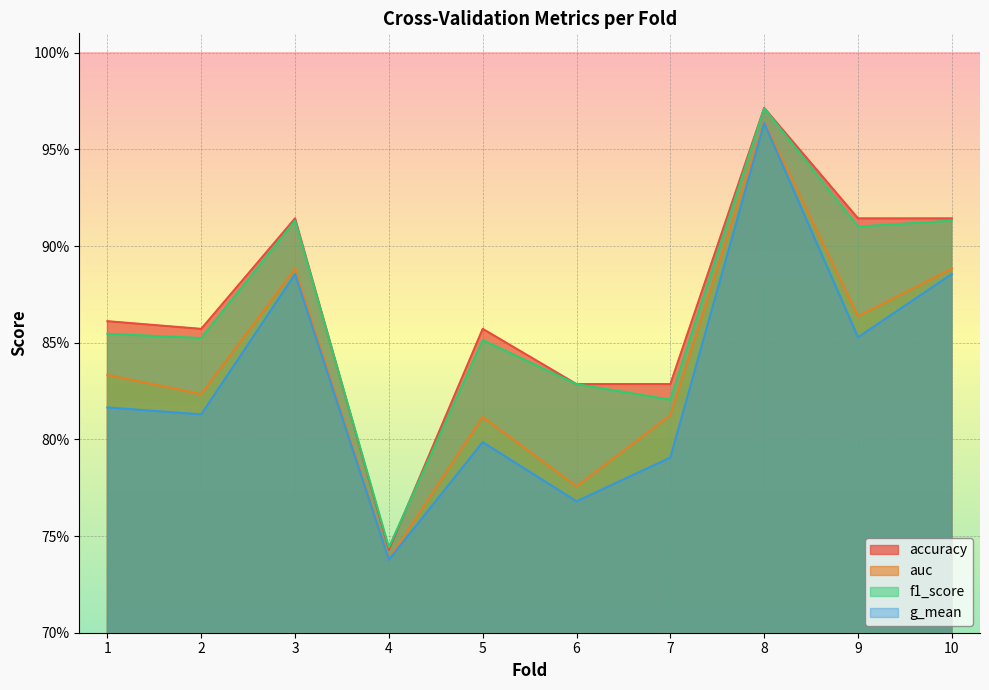

Does the chart display data point markers on the line(s)?

No